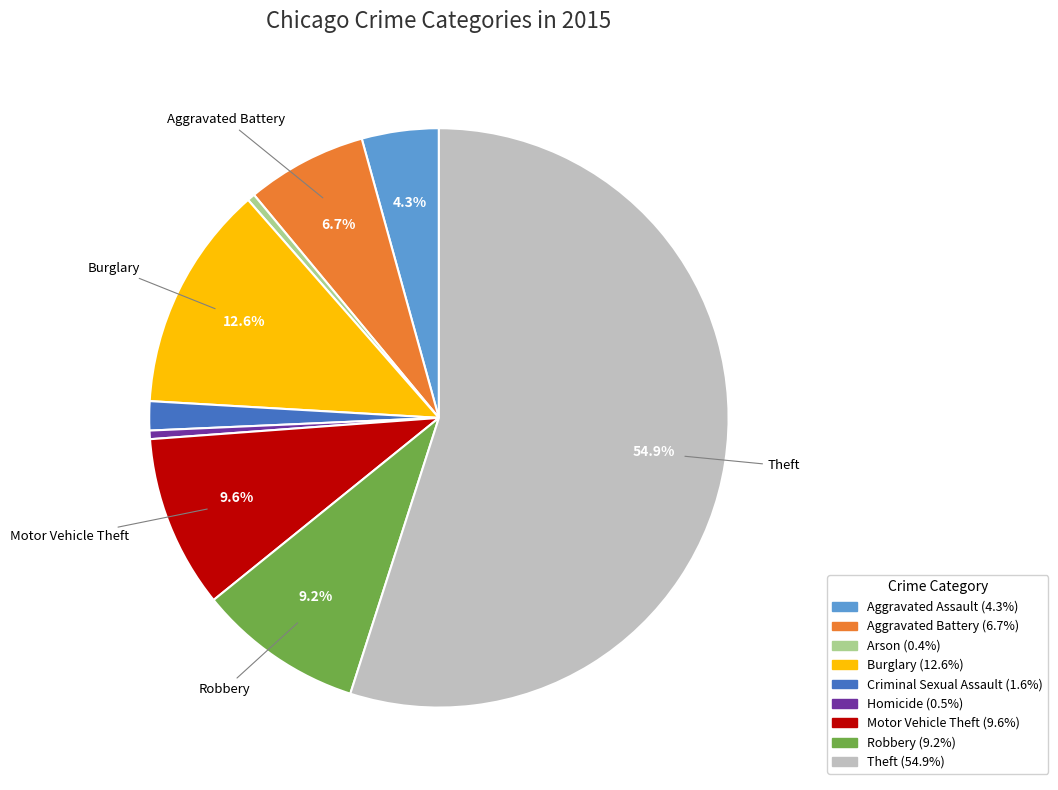

Is there a majority slice in this chart?

Yes